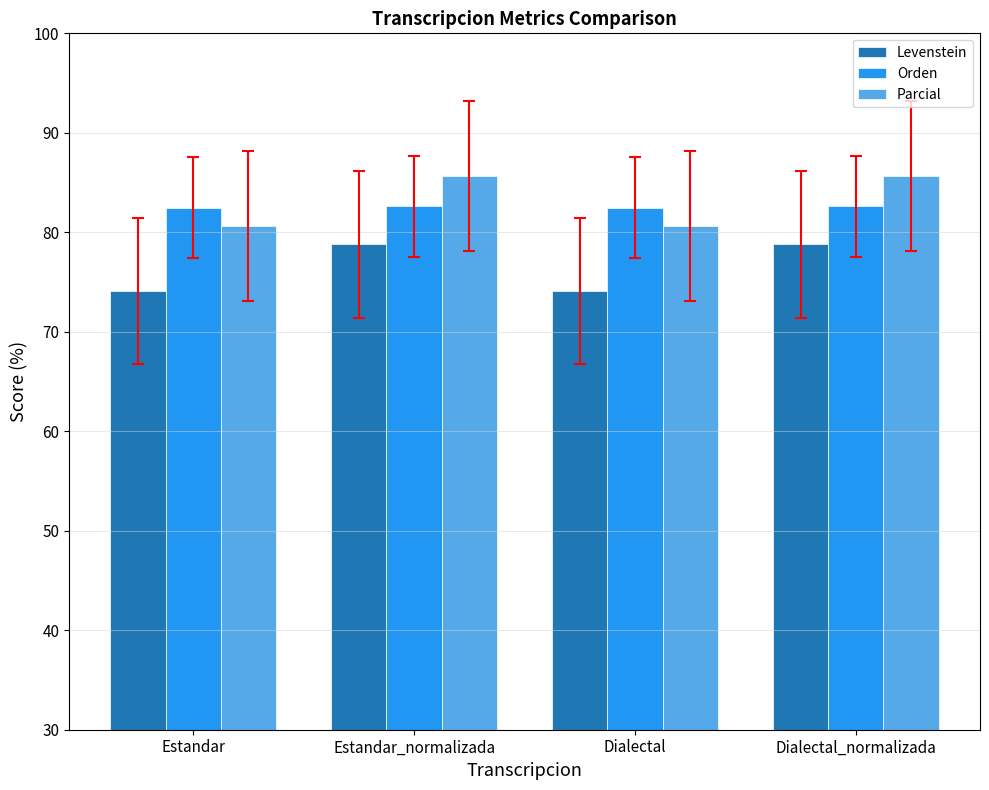

What is the difference between the Levenstein values at Dialectal_normalizada and Estandar?

4.7